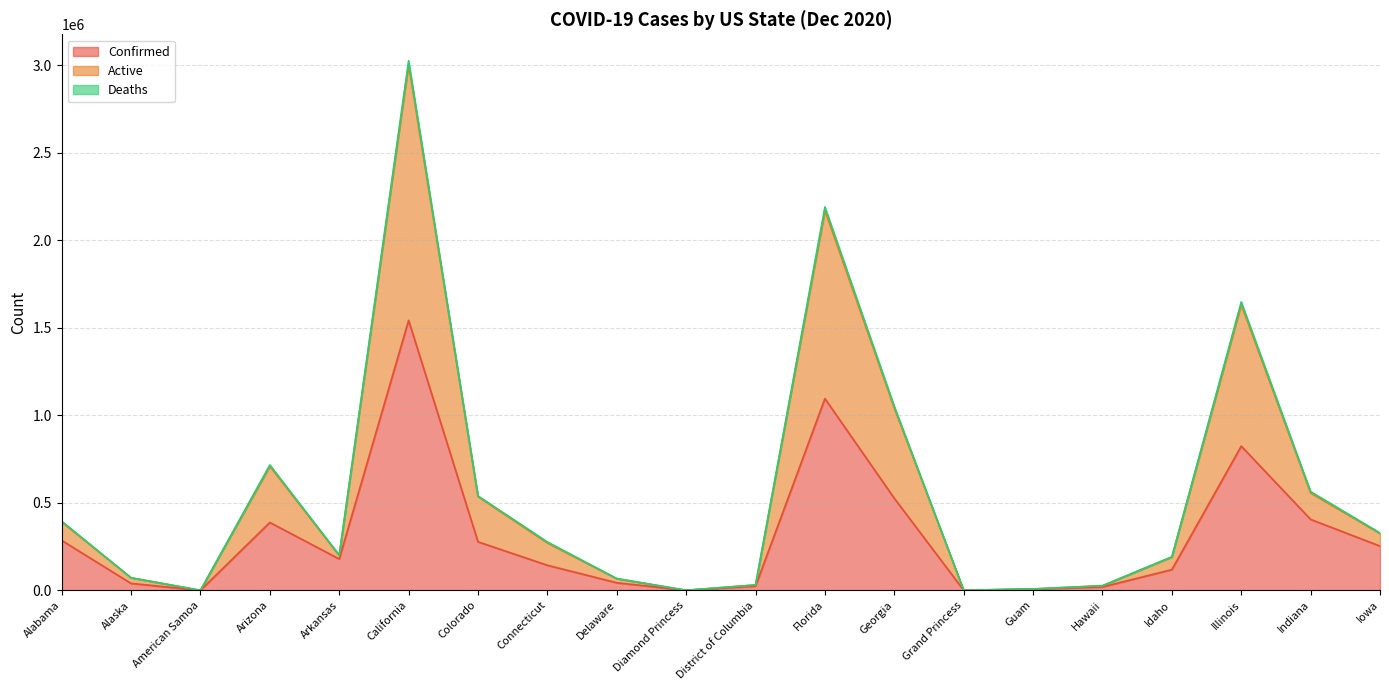

Does the chart have visible grid lines?

Yes